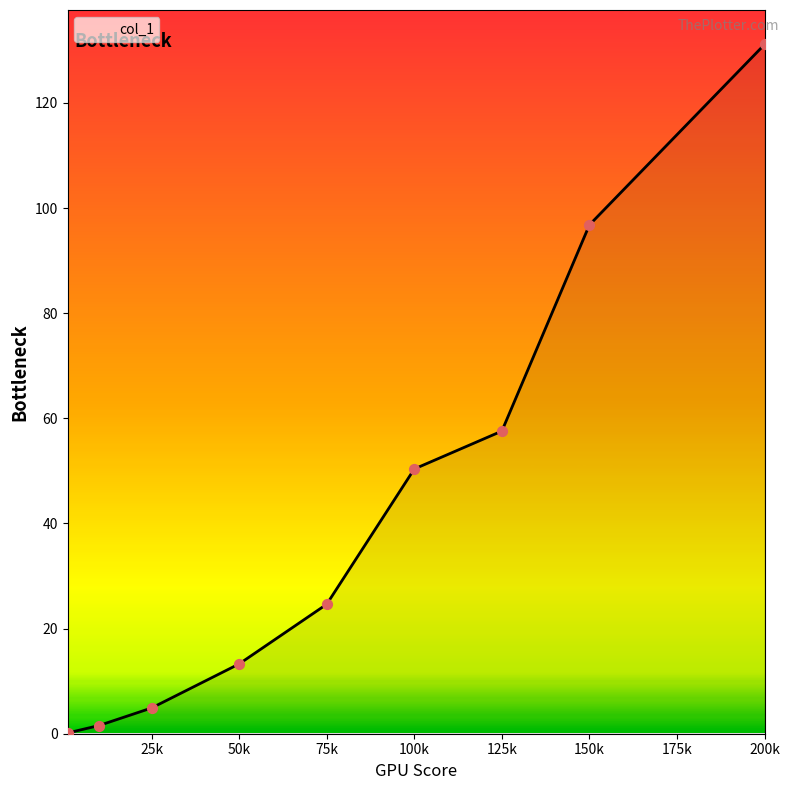

What is the greatest value displayed?

131.1